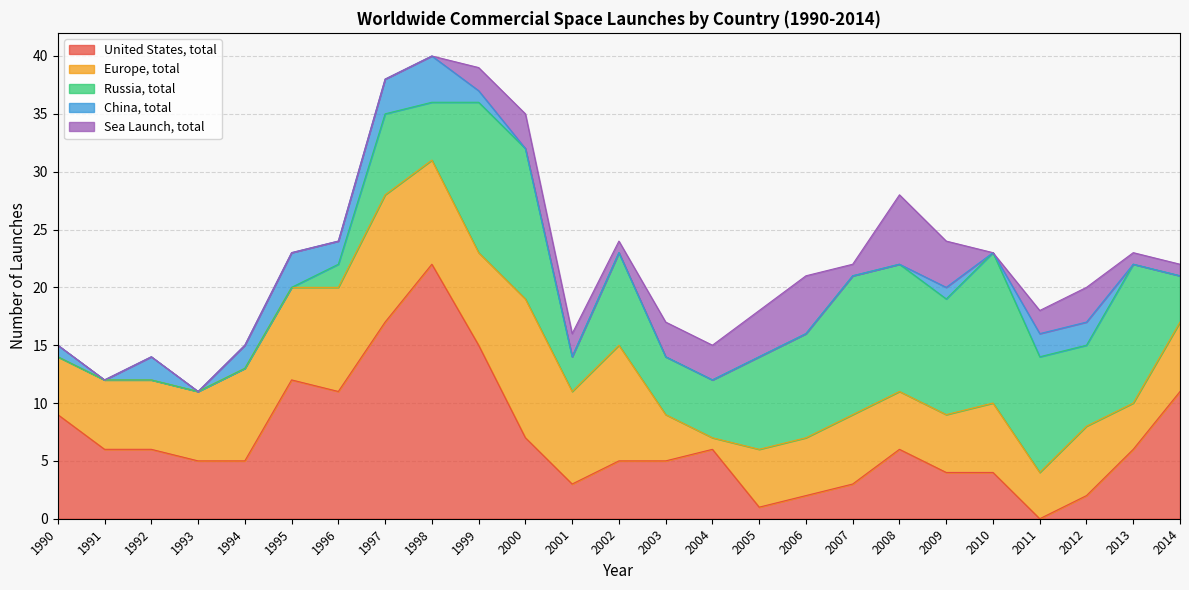

Where do Russia, total and United States, total first cross each other?

1999 and 2000